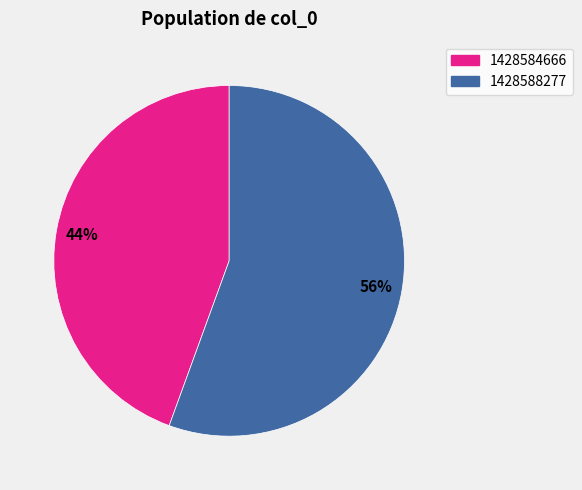

Which has a higher value, 1428584666 or 1428588277?

1428588277